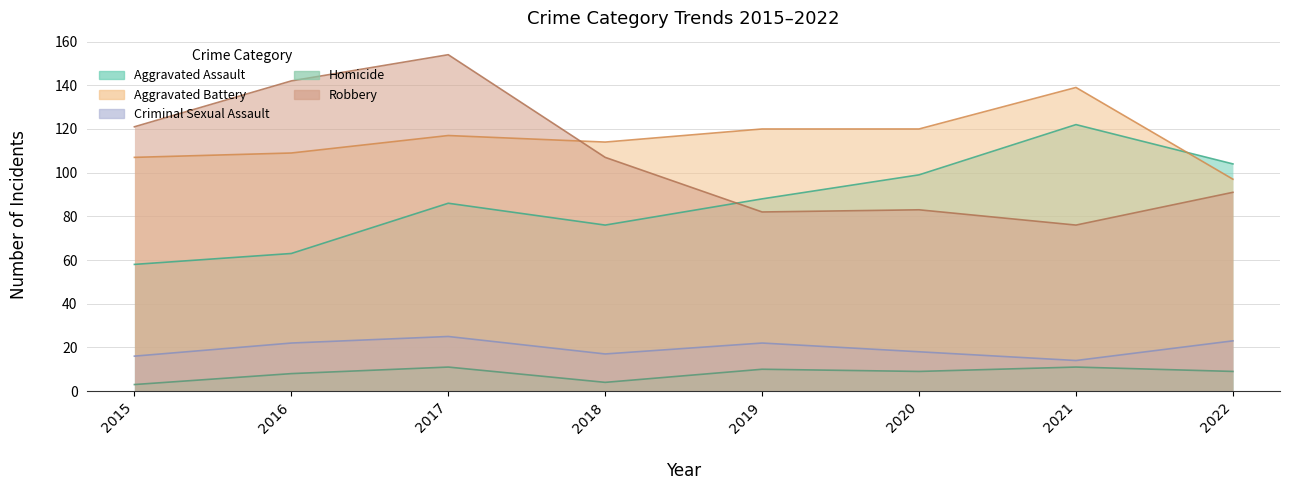

The value of Aggravated Battery at 2016 is 109. True or false?

True